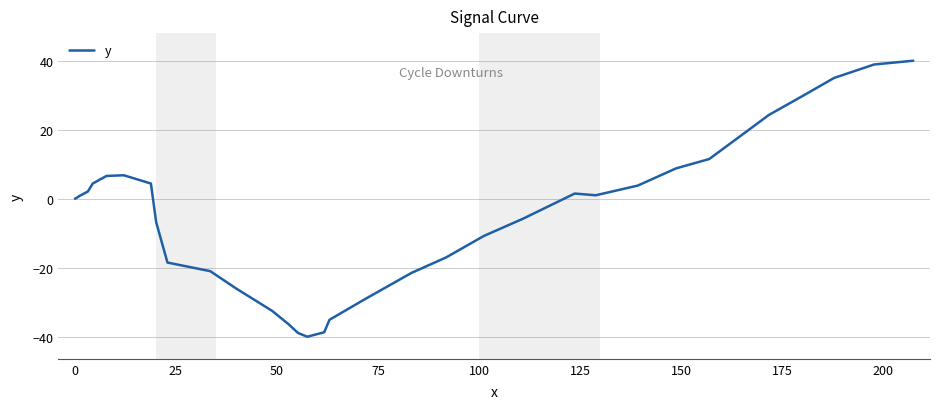

Does the chart display data point markers on the line(s)?

No